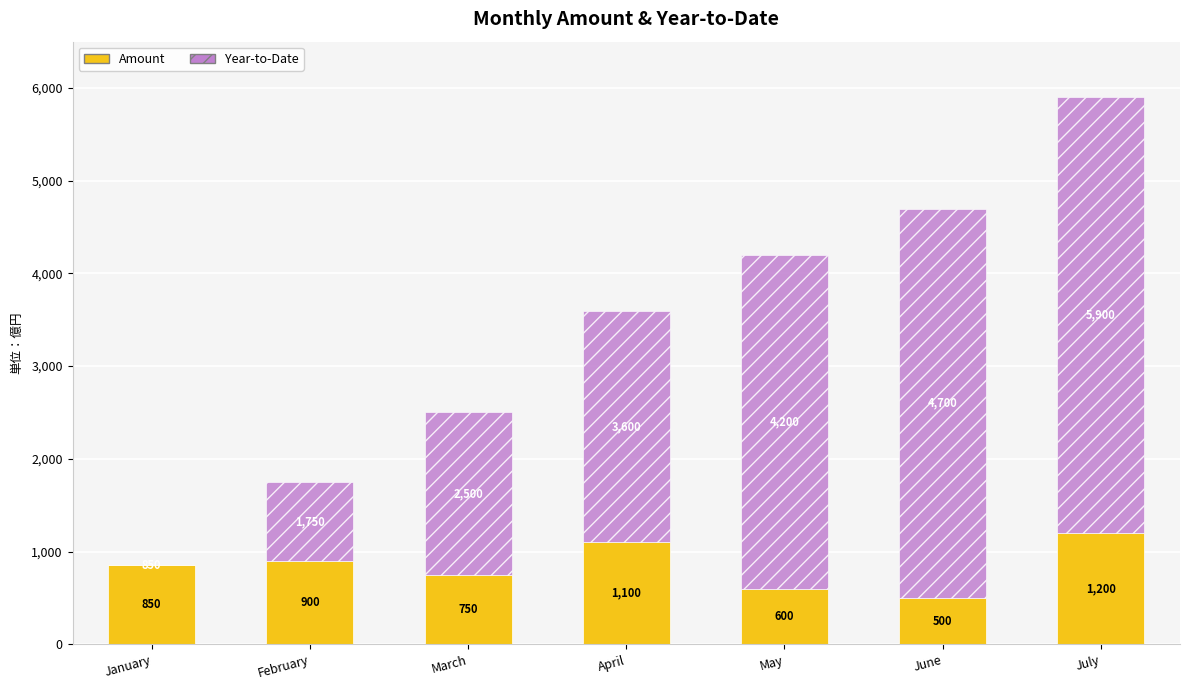

Is it true that Amount equals 600 at May?

True